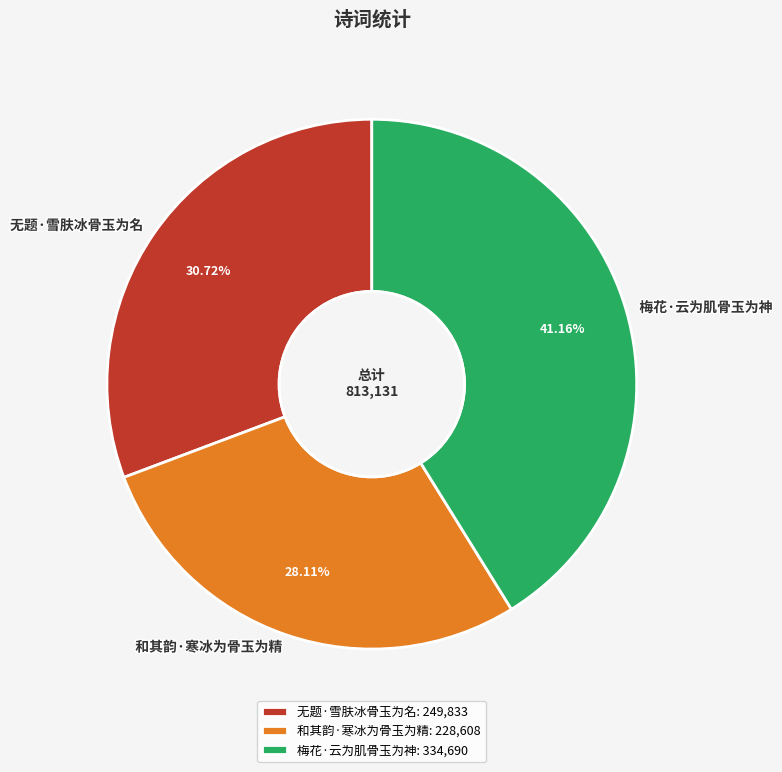

To the nearest percent, what is the difference between the 无题·雪肤冰骨玉为名 and 和其韵·寒冰为骨玉为精 slice percentages?

3%